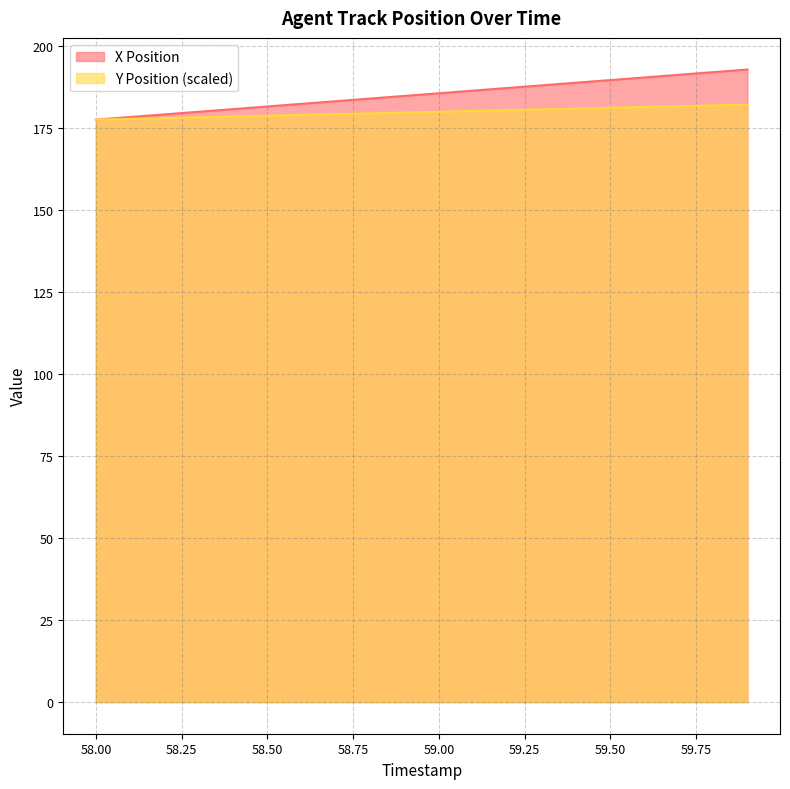

True or false: X Position and Y Position intersect in this chart.

False